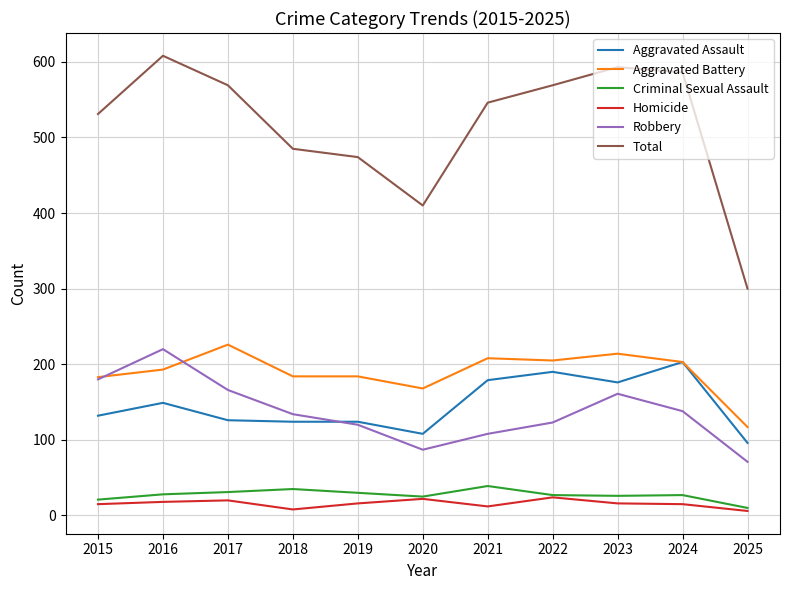

The Robbery series shows 26 at 2022. True or false?

False